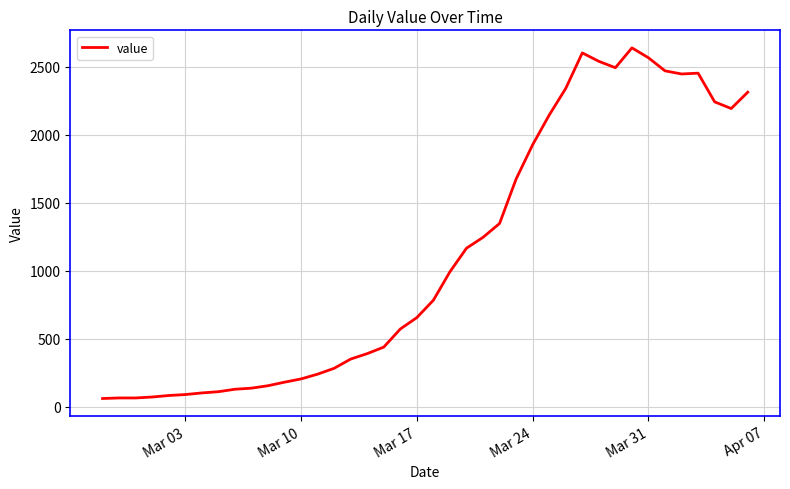

What is the minimum value shown in the chart?

61